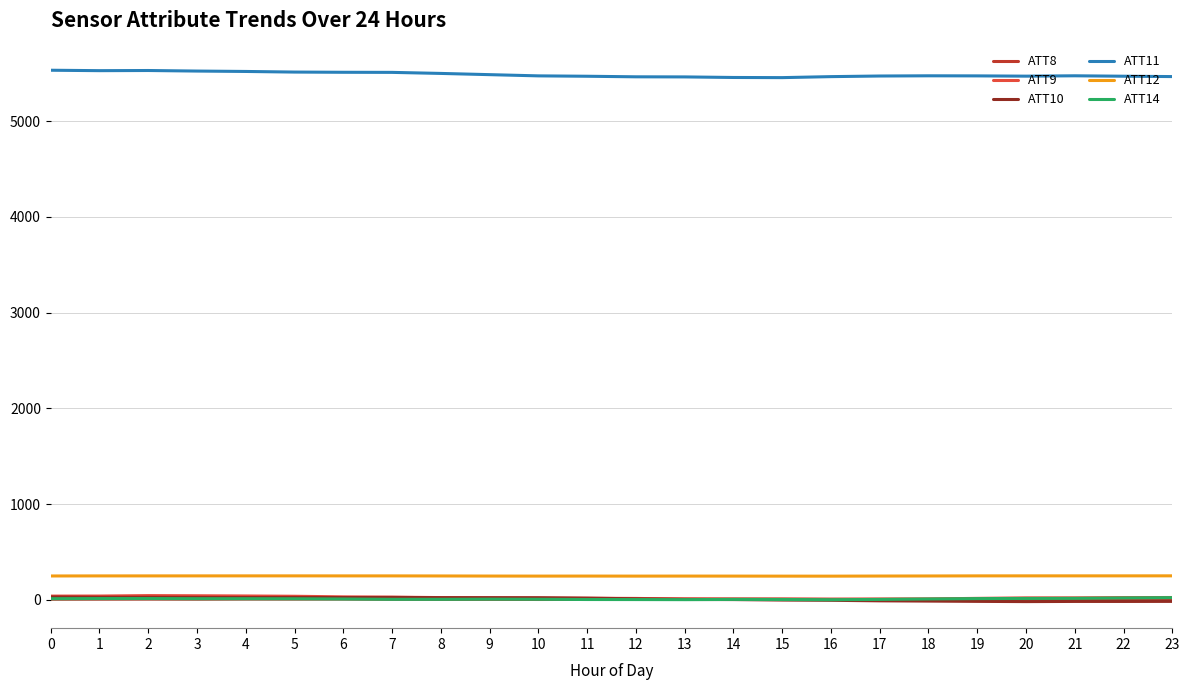

Which series has the largest total across all categories?

ATT11